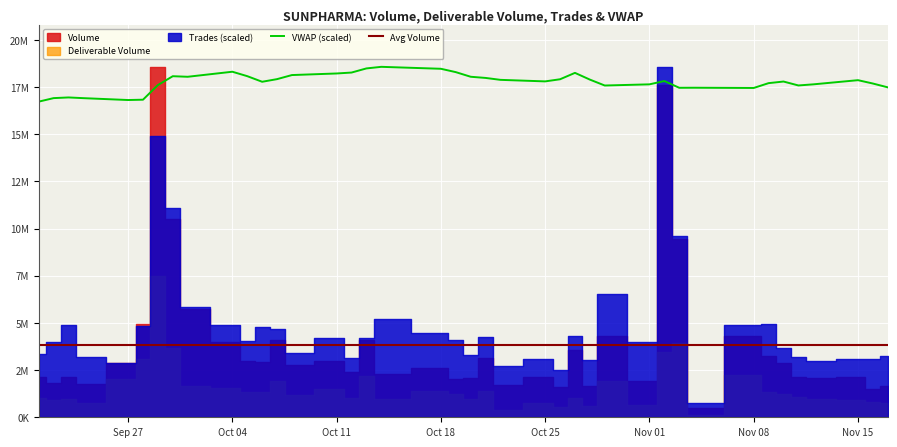

Reading left to right, what are all the values shown in this chart?

Volume: 2123997.0	1817865.0	2109768.0	1777859.0	2862731.0	4938824.0	18565413.0	10478553.0	5730355.0	4007435.0	2987134.0	2910453.0	4089061.0	2753935.0	2988841.0	2407031.0	4113083.0	2300231.0	2632795.0	2029762.0	2089252.0	3155655.0	1709523.0	2129988.0	1628608.0	3569869.0	1647229.0	4321416.0	1935341.0	17608860.0	9452138.0	485870.0	4280584.0	3232291.0	2900645.0	2107377.0	2076523.0	2109222.0	1512946.0	1662900.0
Deliverable Volume: 996836.0	900786.0	964390.0	755441.0	2017591.0	3110016.0	7483512.0	3683545.0	1651936.0	1540490.0	1349918.0	1321624.0	1929594.0	1189824.0	1523150.0	1027608.0	2198053.0	969570.0	1377619.0	1244155.0	972227.0	1375366.0	406882.0	772886.0	561024.0	1042904.0	602385.0	1924052.0	670826.0	3436918.0	3954225.0	107609.0	2263396.0	1349456.0	1226771.0	1065522.0	957933.0	925482.0	816143.0	776284.0
Trades: 56579.0	68004.0	82658.0	54307.0	48660.0	82531.0	252659.0	187954.0	99584.0	83318.0	68244.0	81490.0	79616.0	58039.0	71456.0	53486.0	71157.0	88728.0	75791.0	69557.0	56222.0	72186.0	46030.0	52014.0	42967.0	73051.0	51422.0	110947.0	67538.0	315276.0	162811.0	13192.0	83249.0	84334.0	62073.0	53921.0	50411.0	52492.0	52509.0	55001.0
VWAP: 760.7	769.2	770.8	769.1	764.6	765.4	800.7	822.0	820.6	832.8	822.1	808.6	815.0	824.8	828.6	830.8	840.8	844.6	839.9	831.8	820.7	817.9	813.2	809.5	814.7	830.1	813.9	799.6	802.4	810.4	794.1	794.2	793.7	805.3	809.2	799.7	802.4	812.5	804.4	795.2